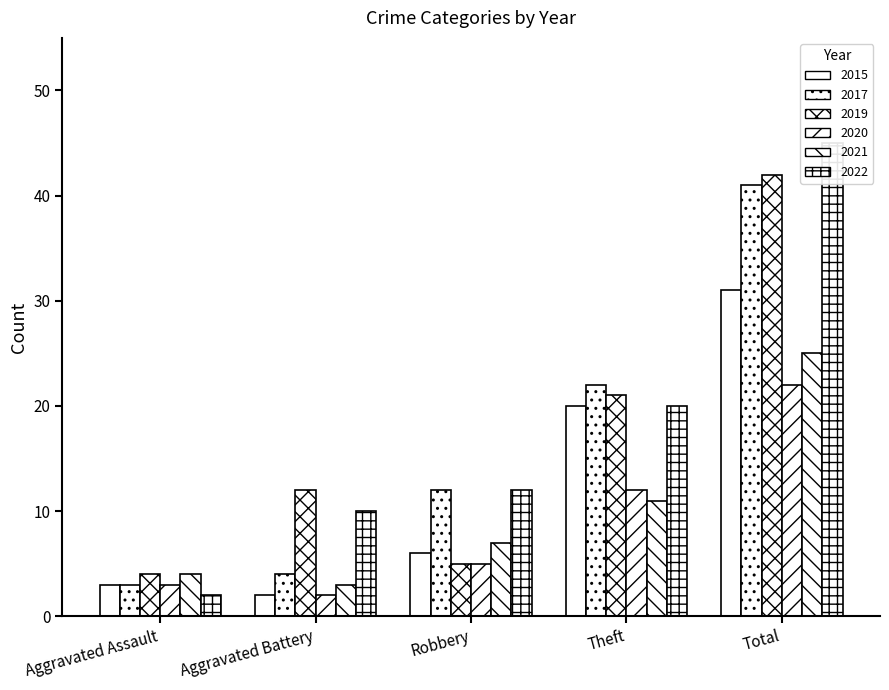

Rank the categories by 2022 value from highest to lowest.

Total, Theft, Robbery, Aggravated Battery, Aggravated Assault